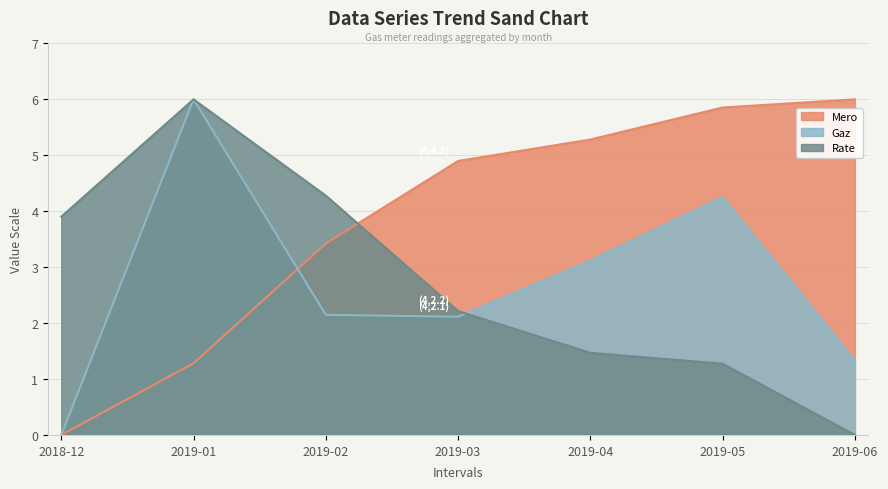

Which category has the lowest value across all series?

2018-12